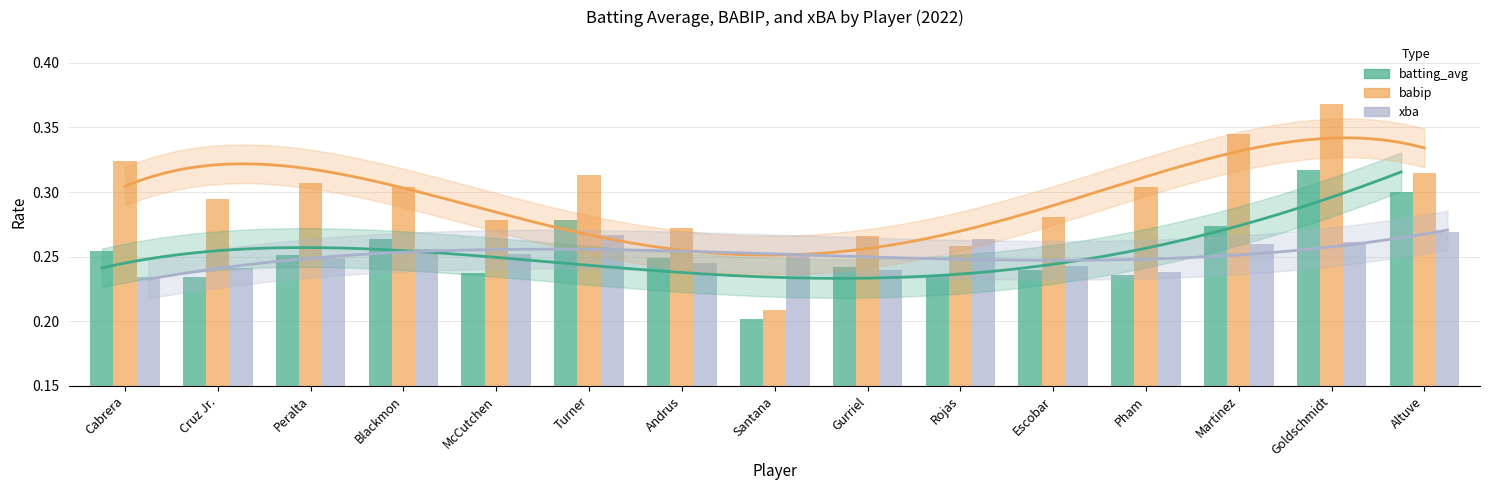

Count the number of categories in the chart.

15